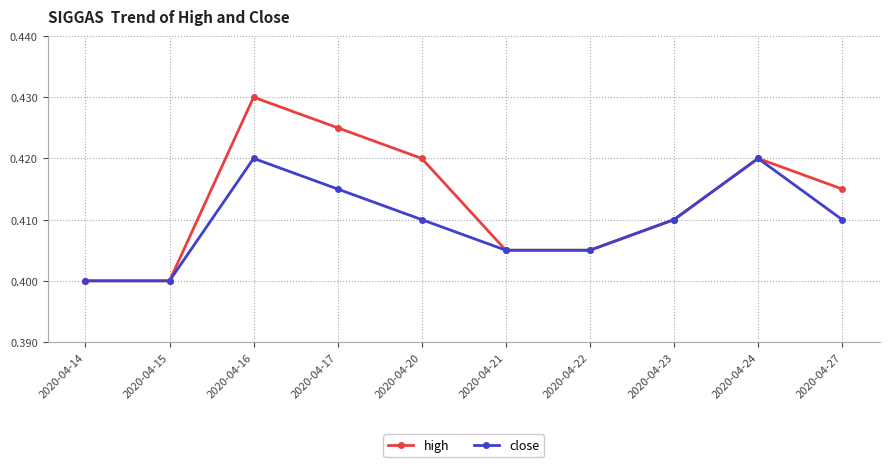

Which label corresponds to the largest value in the chart?

2020-04-16